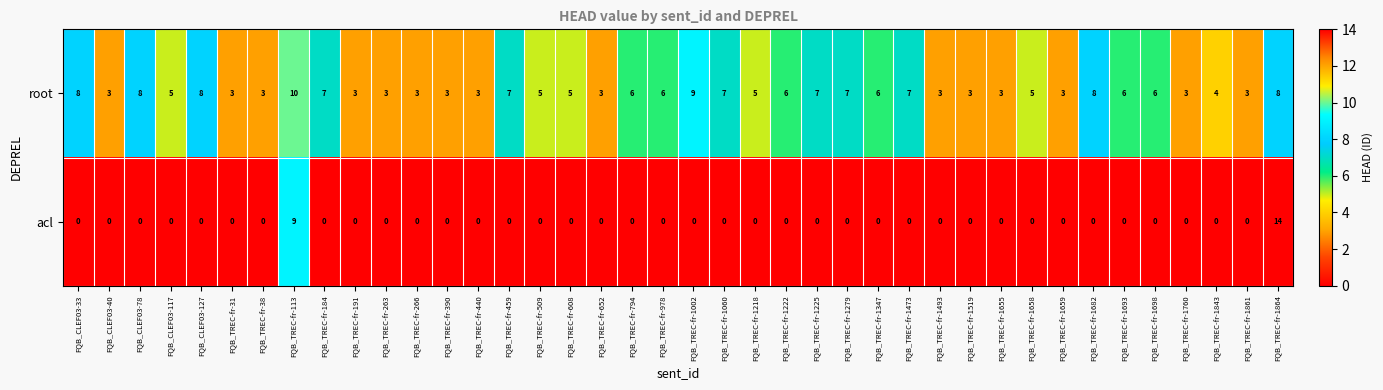

Count the number of data series in this chart.

2